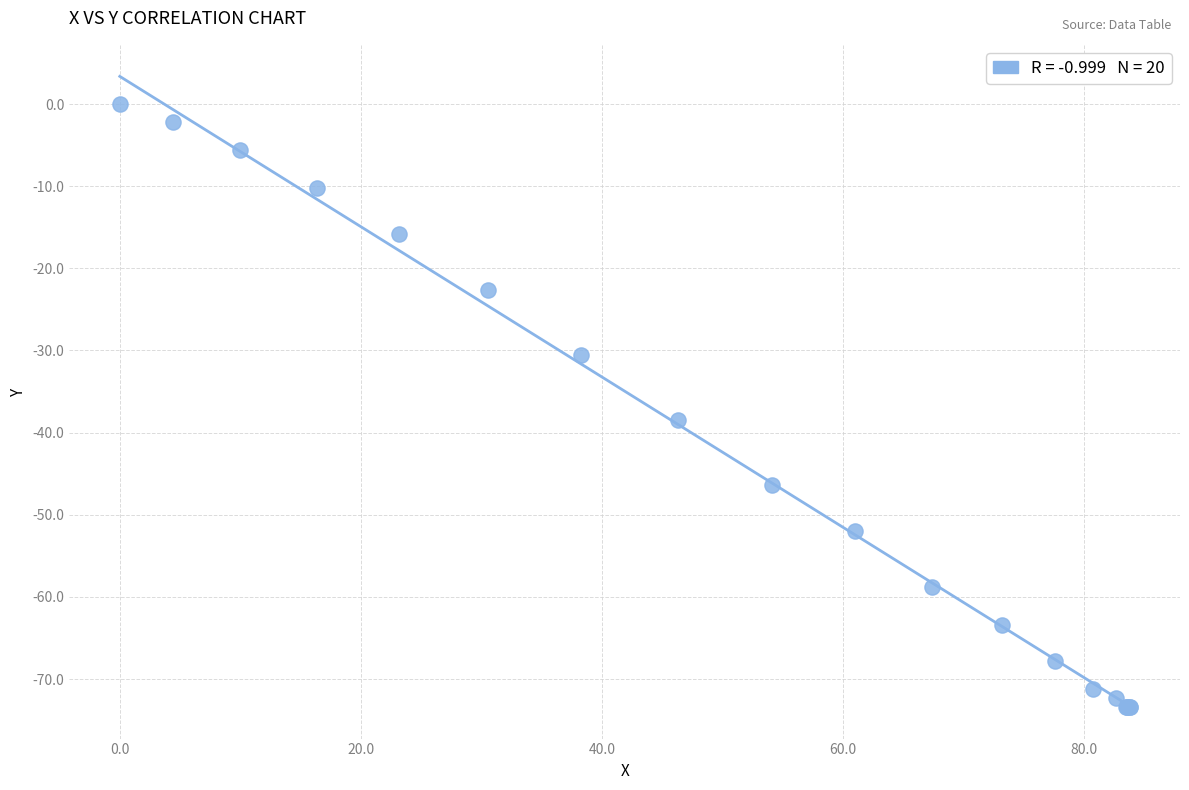

What Y value in the scatter plot is closest to -36?

-38.4